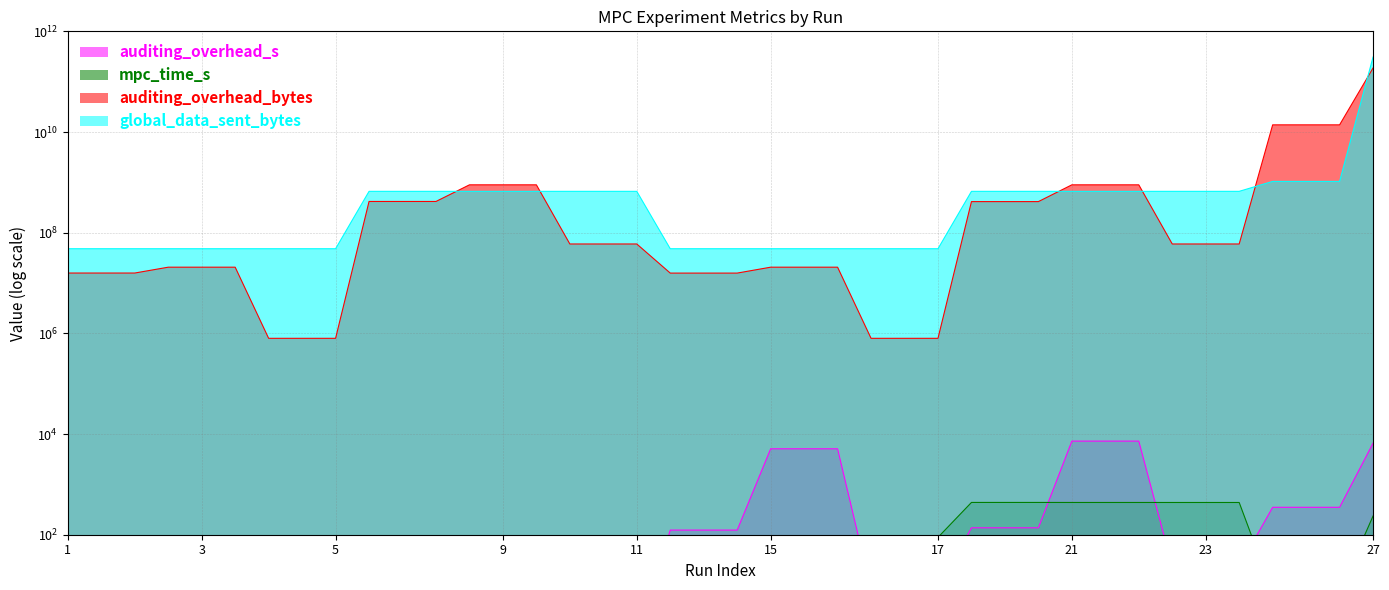

The mpc_time_s series shows 436.9 at 23. True or false?

True